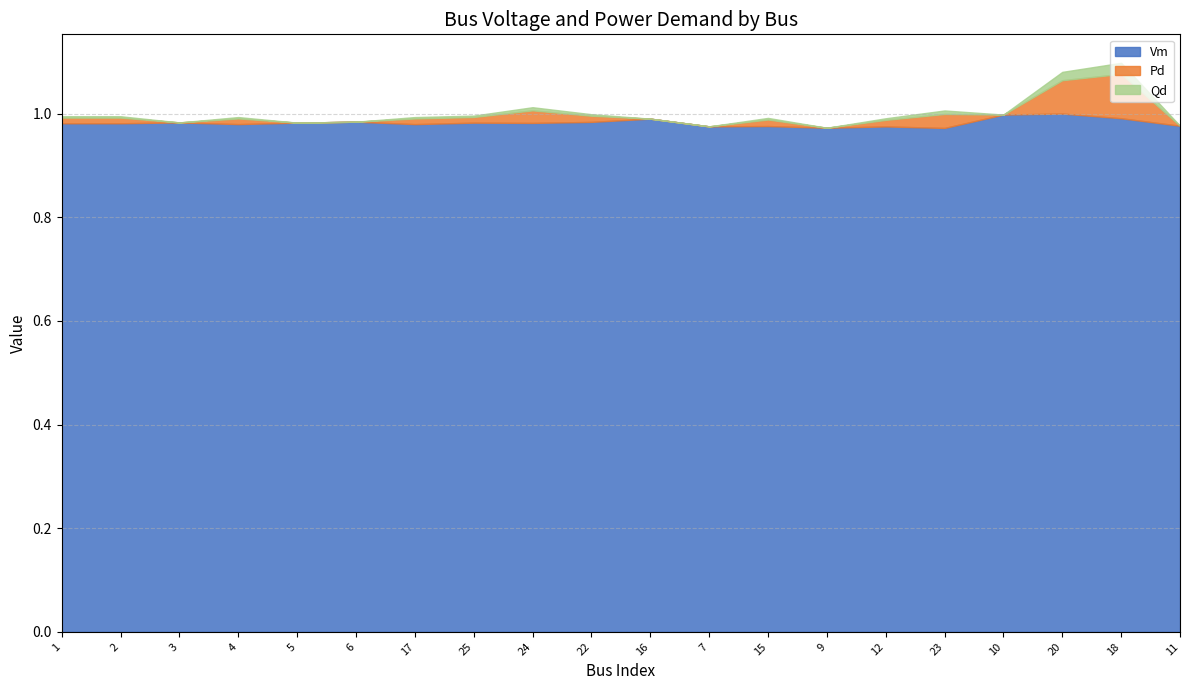

Reading left to right, list all the values displayed in this chart.

Vm: 1.0	1.0	1.0	1.0	1.0	1.0	1.0	1.0	1.0	1.0	1.0	1.0	1.0	1.0	1.0	1.0	1.0	1.0	1.0	1.0
Pd: 0.0	0.0	0.0	0.0	0.0	0.0	0.0	0.0	0.0	0.0	0.0	0.0	0.0	0.0	0.0	0.0	0.0	0.1	0.1	0.0
Qd: 0.0	0.0	0.0	0.0	0.0	0.0	0.0	0.0	0.0	0.0	0.0	0.0	0.0	0.0	0.0	0.0	0.0	0.0	0.0	0.0